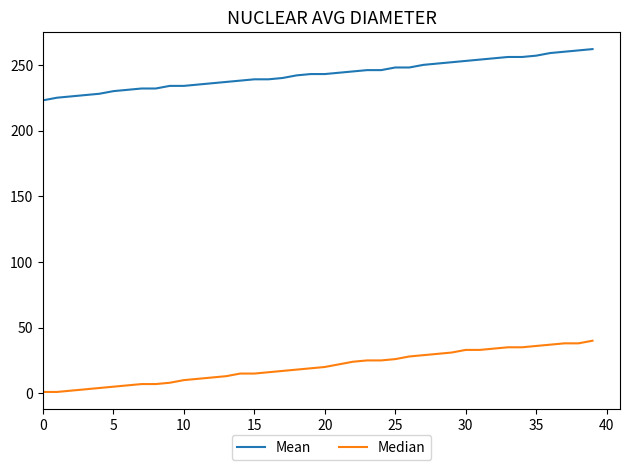

Rank the series by their maximum value, from highest to lowest.

Mean, Median